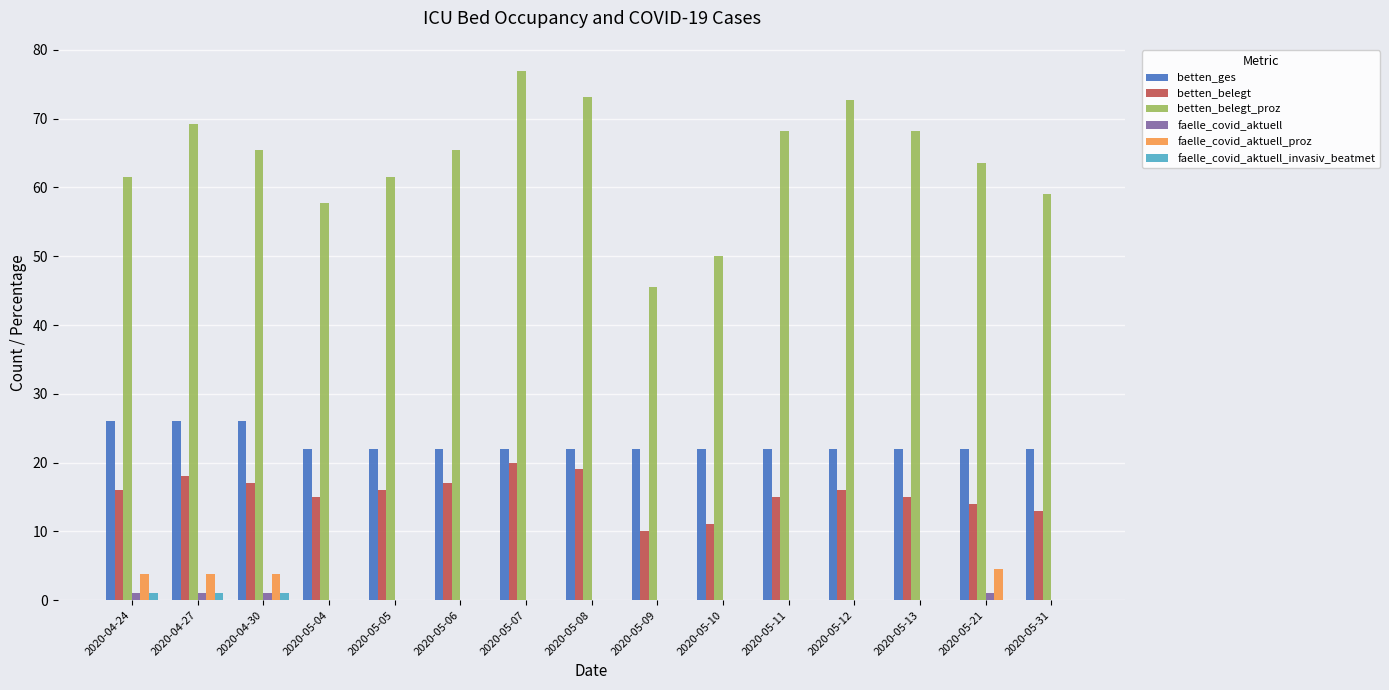

Reading left to right, transcribe all the data shown in this chart.

betten_ges: 26.0	26.0	26.0	22.0	22.0	22.0	22.0	22.0	22.0	22.0	22.0	22.0	22.0	22.0	22.0
betten_belegt: 16.0	18.0	17.0	15.0	16.0	17.0	20.0	19.0	10.0	11.0	15.0	16.0	15.0	14.0	13.0
betten_belegt_proz: 61.5	69.2	65.4	57.7	61.5	65.4	76.9	73.1	45.5	50.0	68.2	72.7	68.2	63.6	59.1
faelle_covid_aktuell: 1.0	1.0	1.0	0.0	0.0	0.0	0.0	0.0	0.0	0.0	0.0	0.0	0.0	1.0	0.0
faelle_covid_aktuell_proz: 3.8	3.8	3.8	0.0	0.0	0.0	0.0	0.0	0.0	0.0	0.0	0.0	0.0	4.5	0.0
faelle_covid_aktuell_invasiv_beatmet: 1.0	1.0	1.0	0.0	0.0	0.0	0.0	0.0	0.0	0.0	0.0	0.0	0.0	0.0	0.0